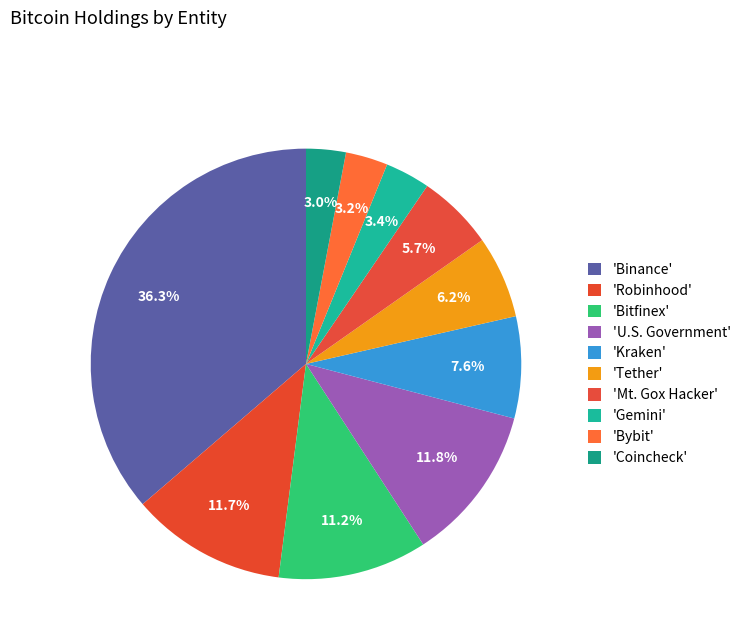

Count the number of slices in the pie.

10